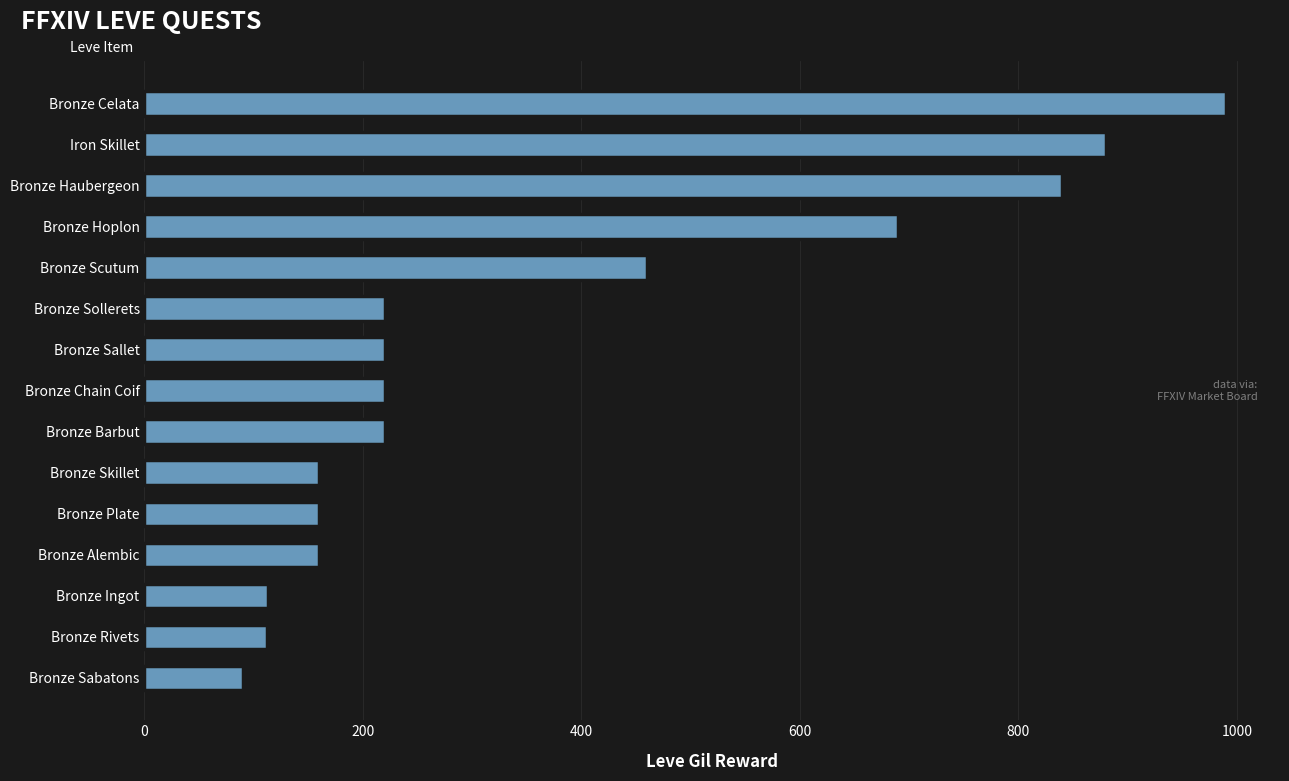

What is the sum of all values?

5535